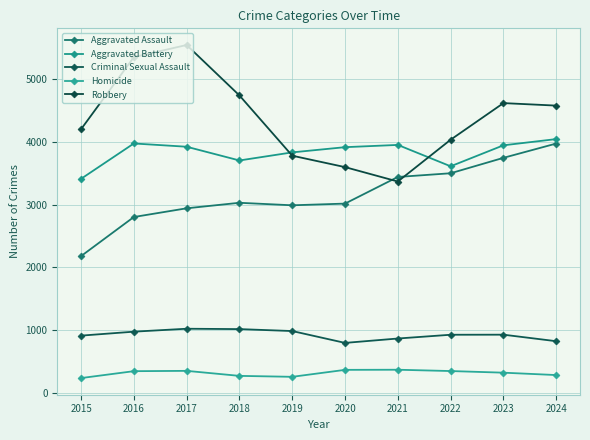

What is the sum of all Homicide values?

3140